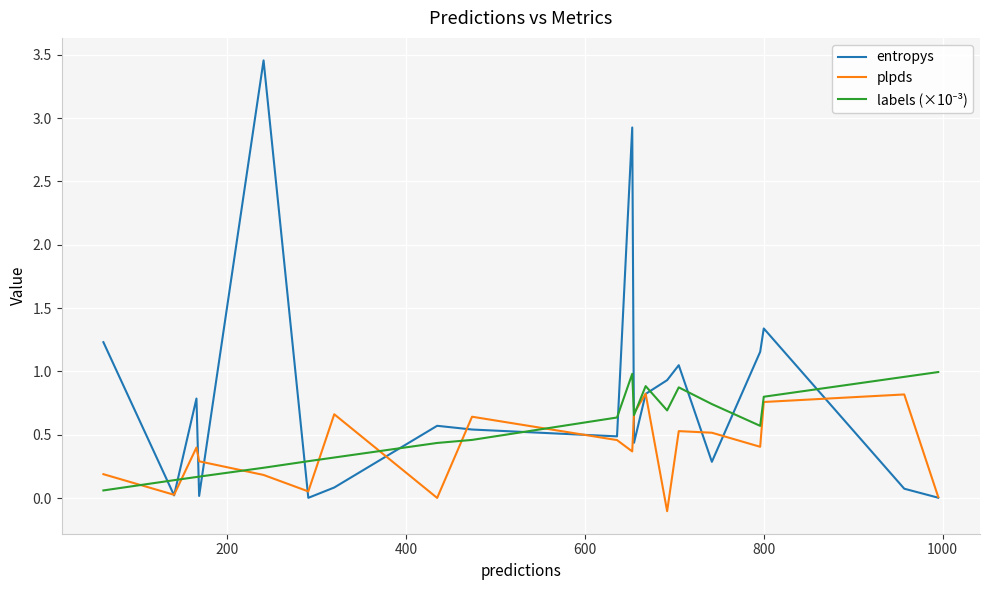

Which series has the largest total across all categories?

entropys